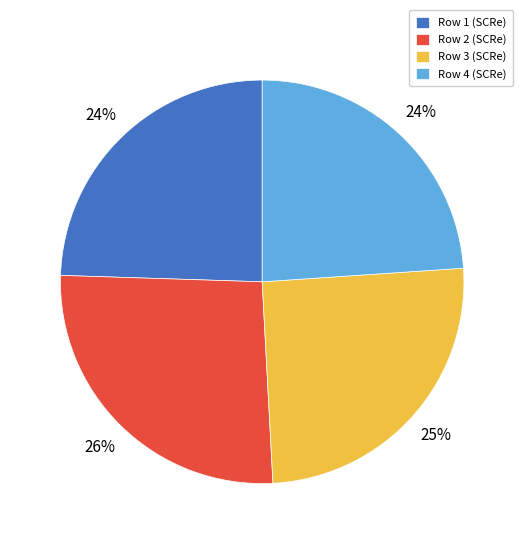

To the nearest percent, what portion does Row 2 represent?

26%